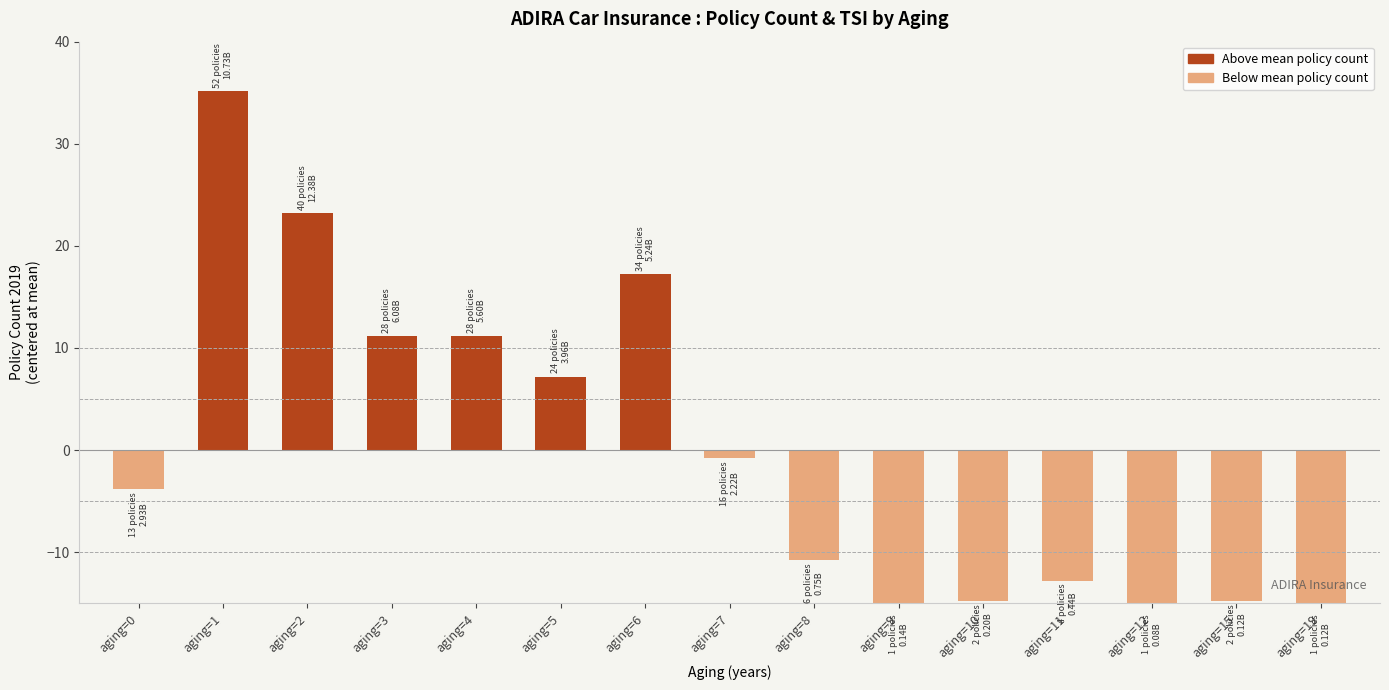

What is the ratio of the value at aging=6 to the value at aging=2?

0.7